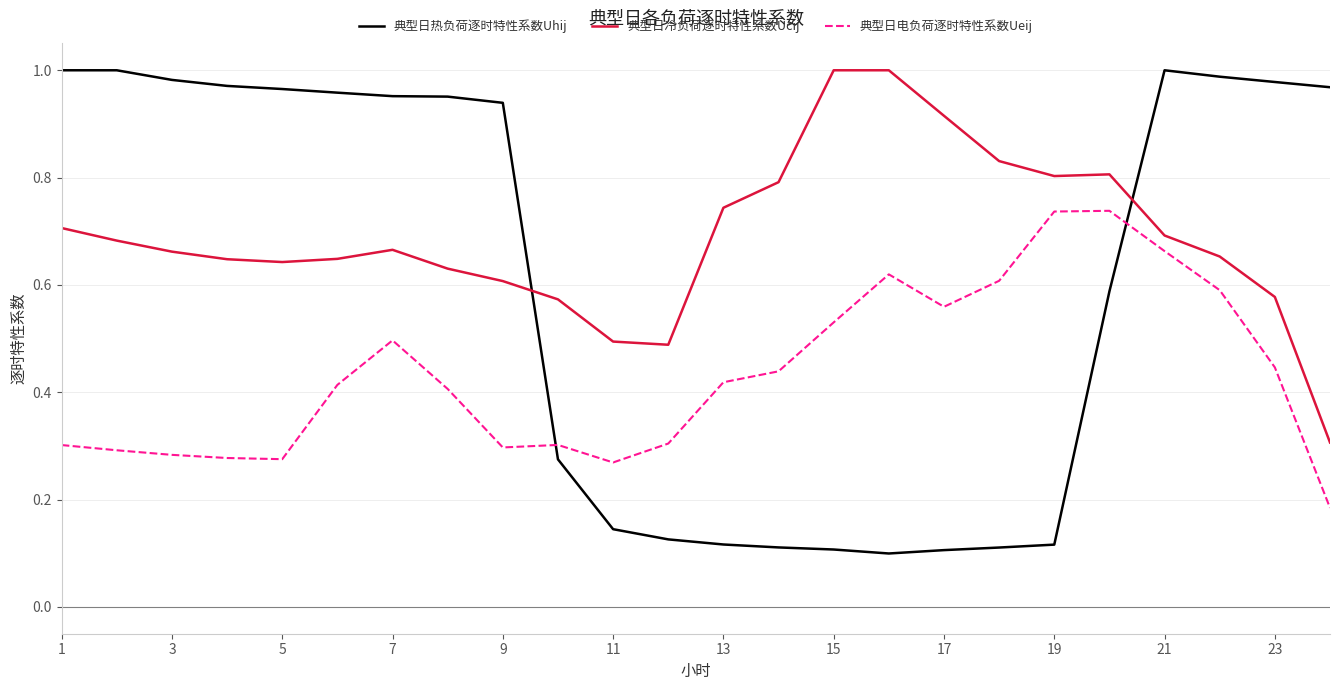

True or false: 典型日热负荷逐时特性系数Uhij and 典型日冷负荷逐时特性系数Ucij cross at least once.

True